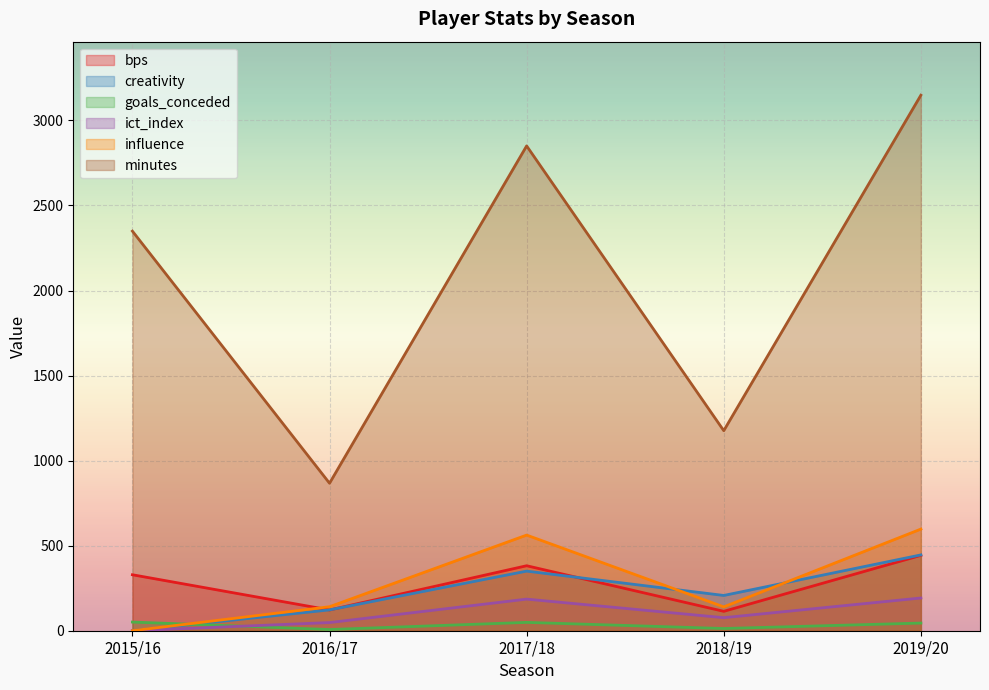

The minutes series shows 867.0 at 2016/17. True or false?

True